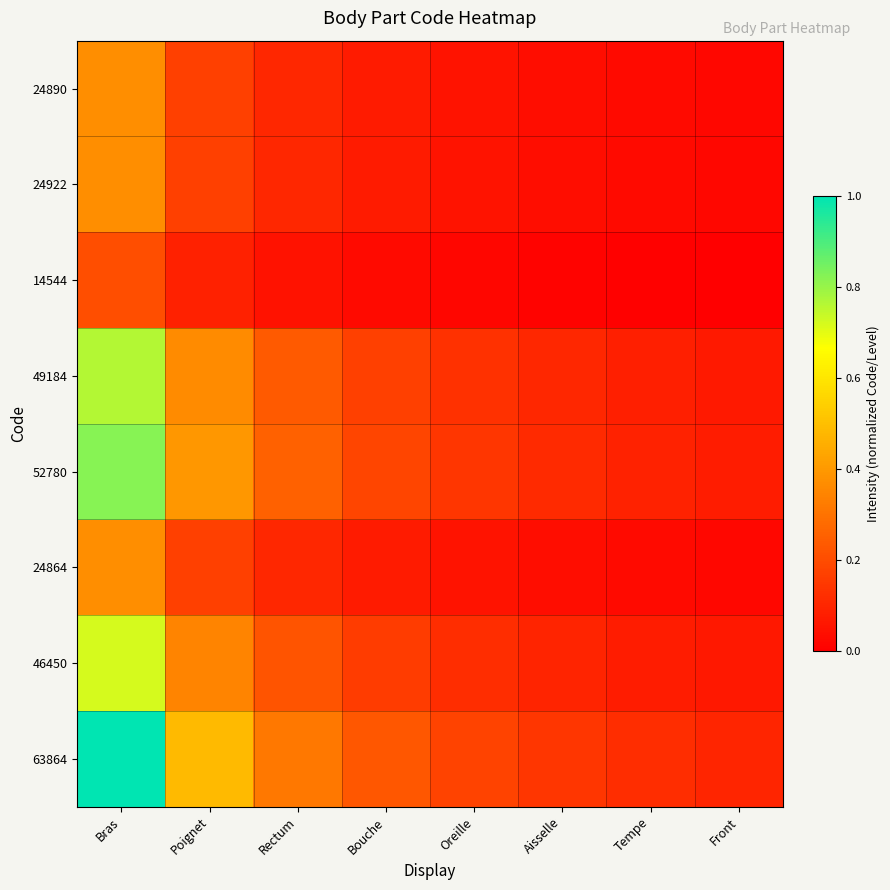

Rank the series at Bras from highest to lowest value.

63864, 52780, 49184, 46450, 24922, 24890, 24864, 14544